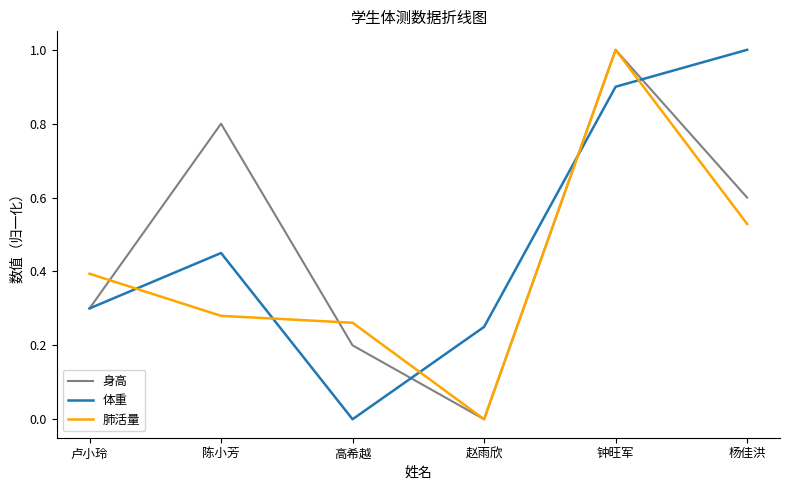

How many 肺活量 values are between 0 and 1?

6